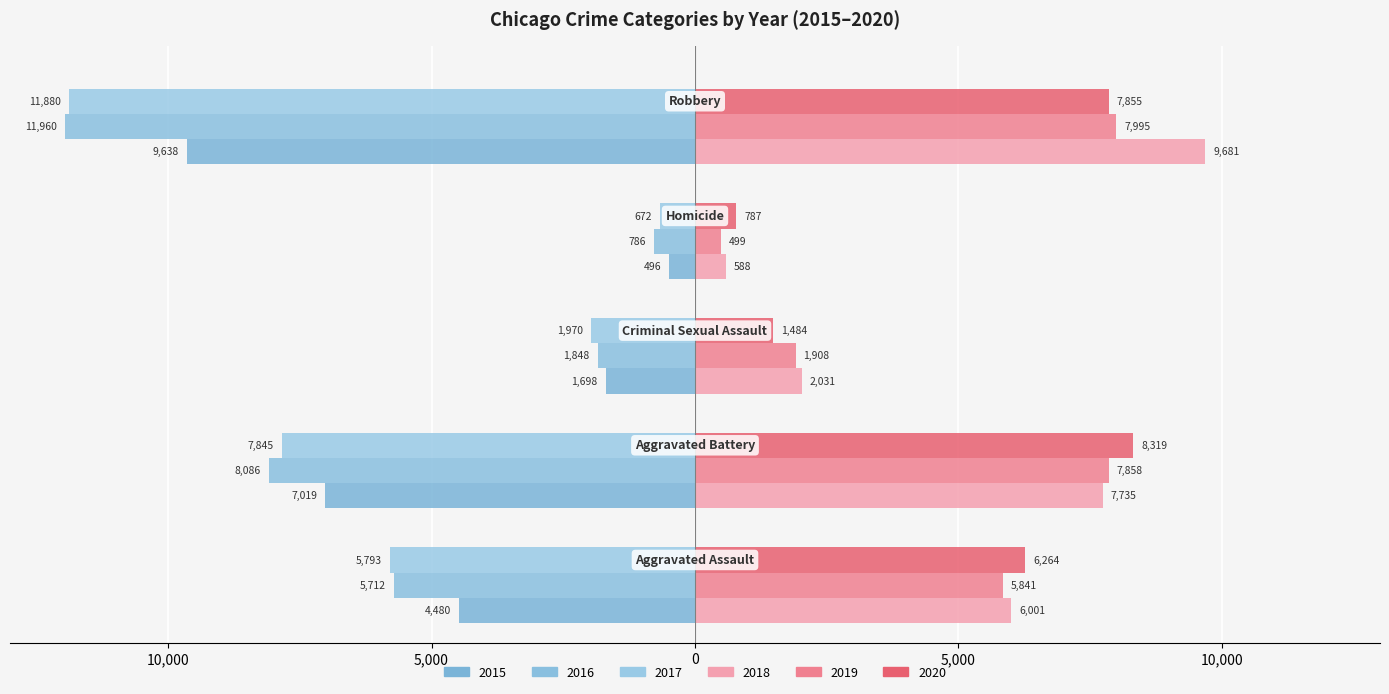

What are all the series names shown in the legend?

2015, 2016, 2017, 2018, 2019, 2020